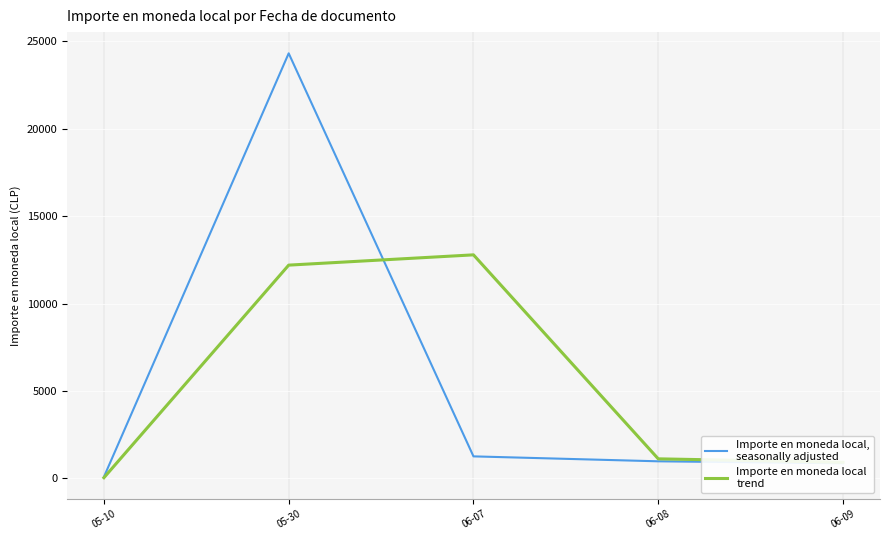

What is the greatest value displayed?

24297.0